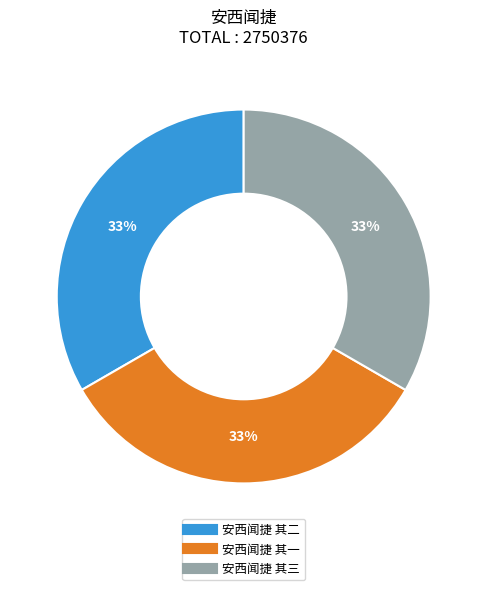

What is the ratio of the value at 安西闻捷 其一 to the value at 安西闻捷 其三?

1.0